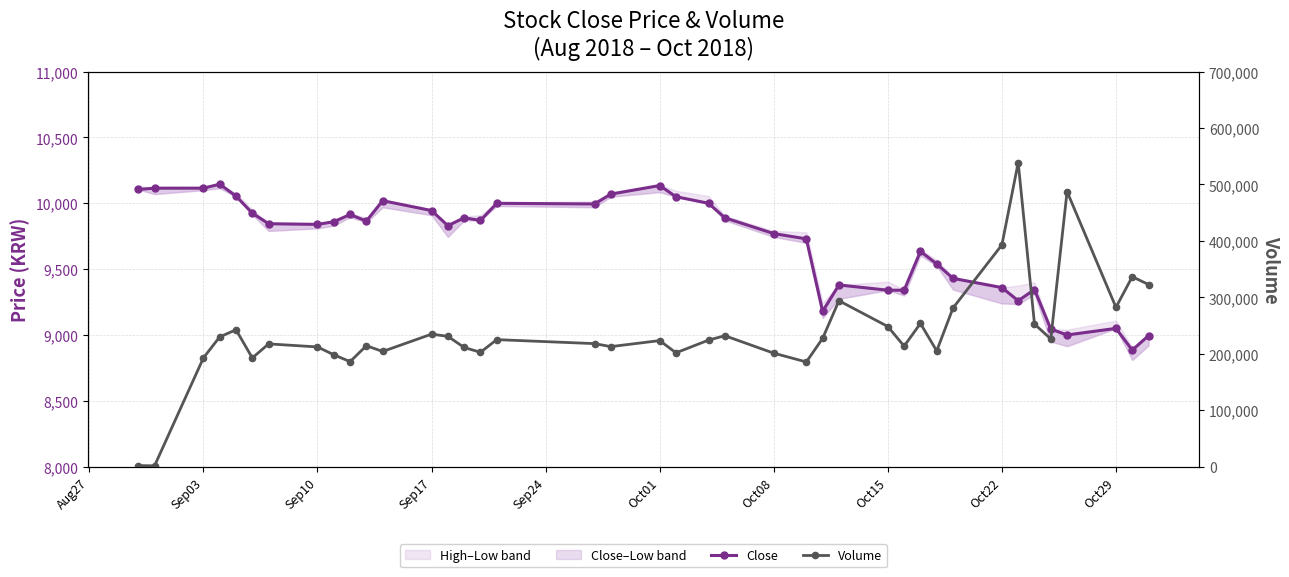

Is the value of Close at Oct22 greater than the value of Volume at 30?

No